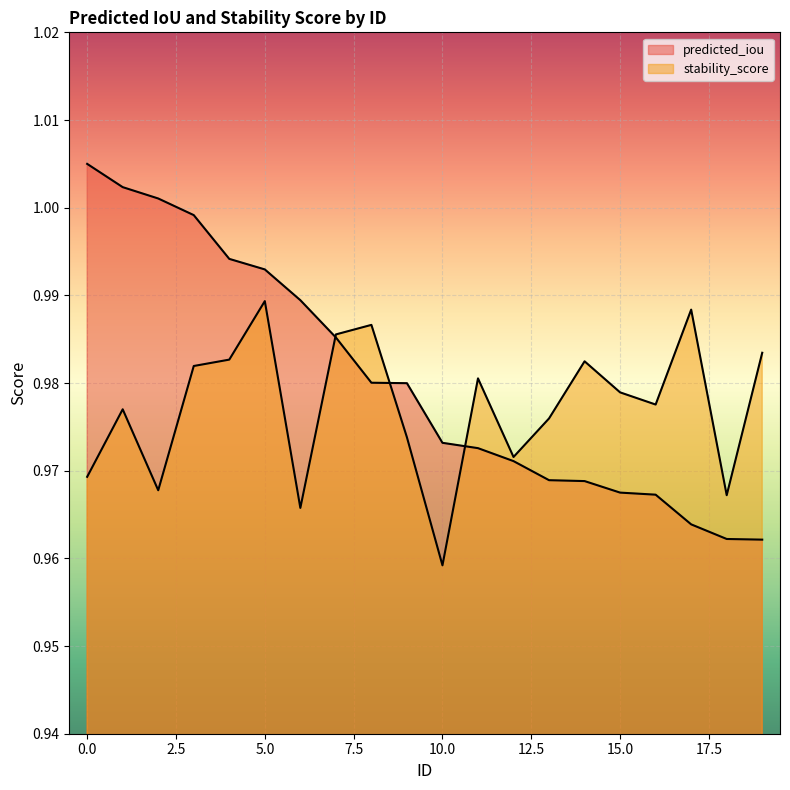

How many data points does each series have?

20